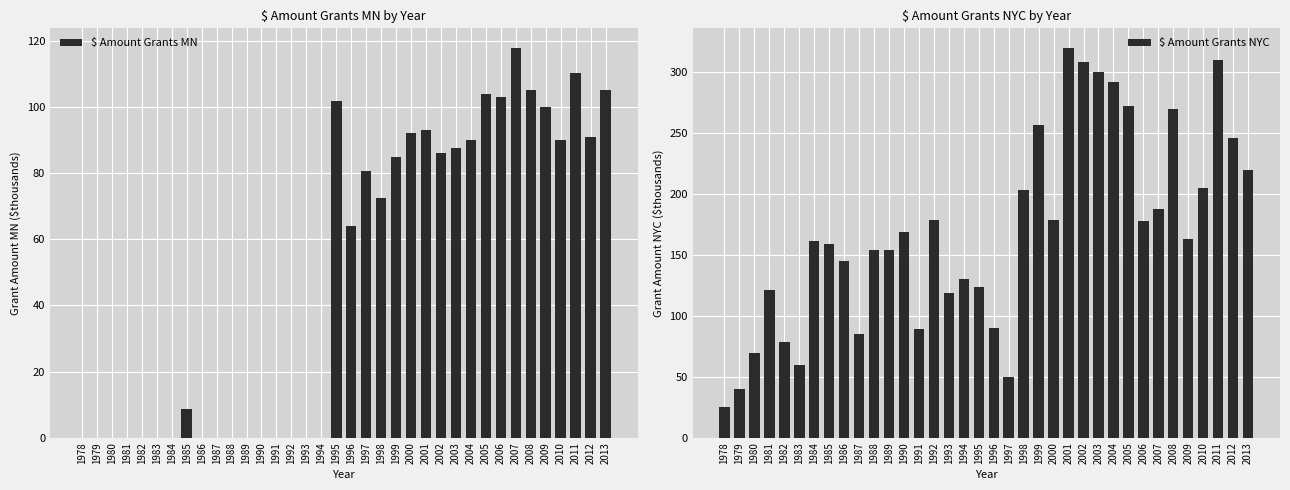

How many categories are shown in the chart?

36